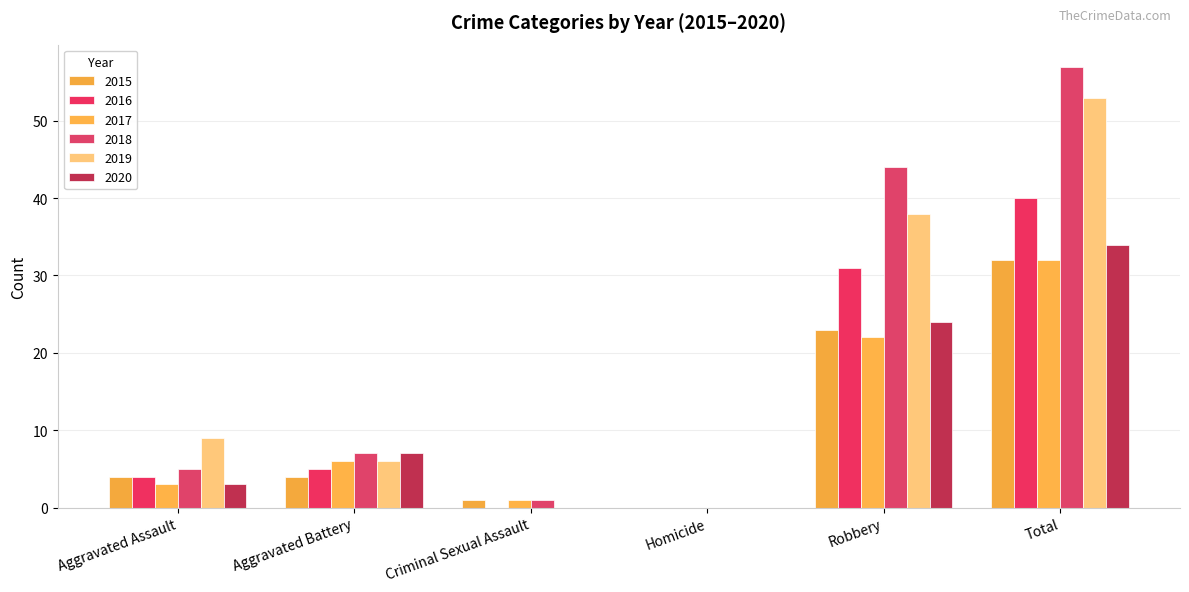

The value of 2016 at Homicide is 0. True or false?

True